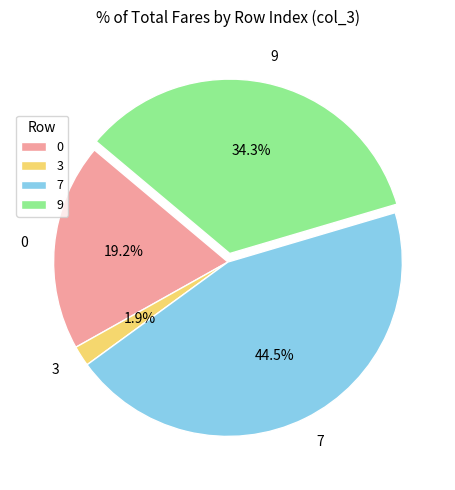

Is it true that 0 is 19% of the pie?

True